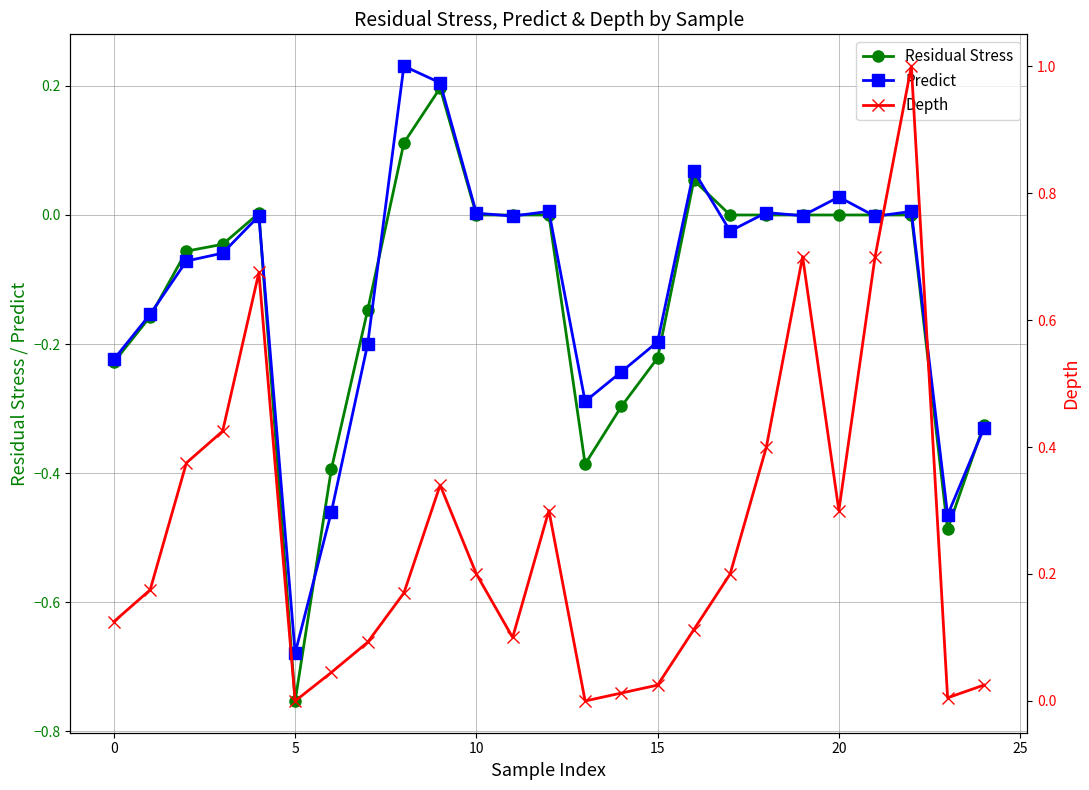

True or false: Predict has more than 0 interior local peaks.

True